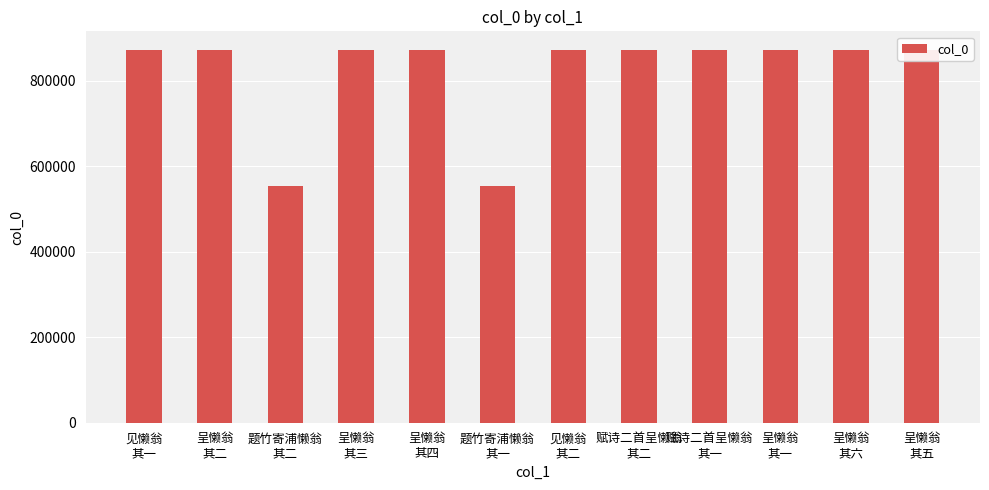

What is the maximum value shown in the chart?

871529